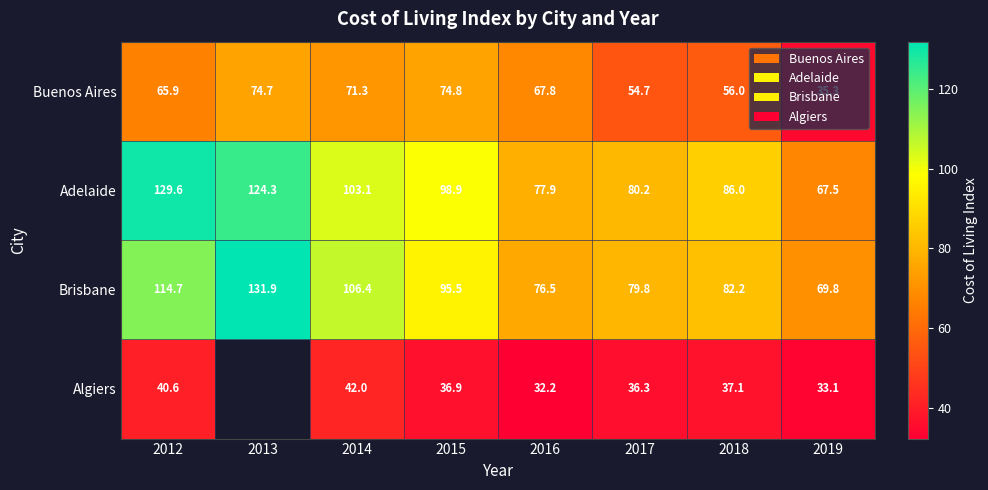

At which label is Buenos Aires closest to 55?

2017